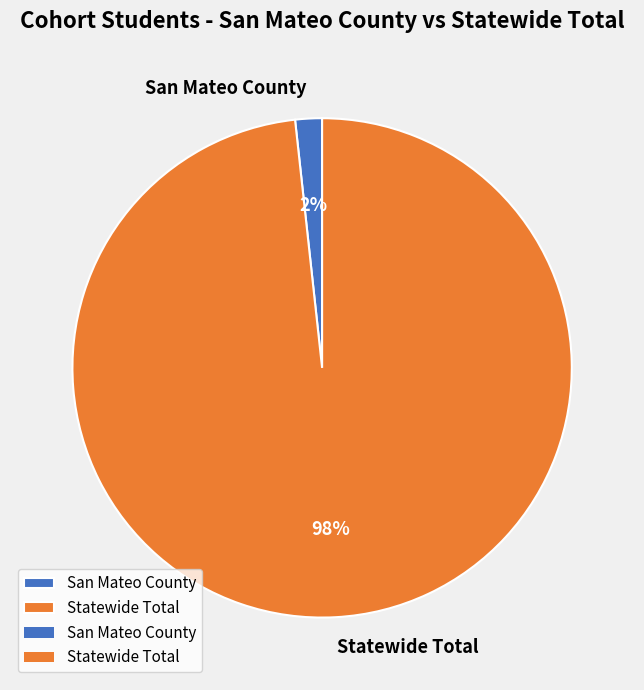

Does San Mateo County represent more than half of the total?

No